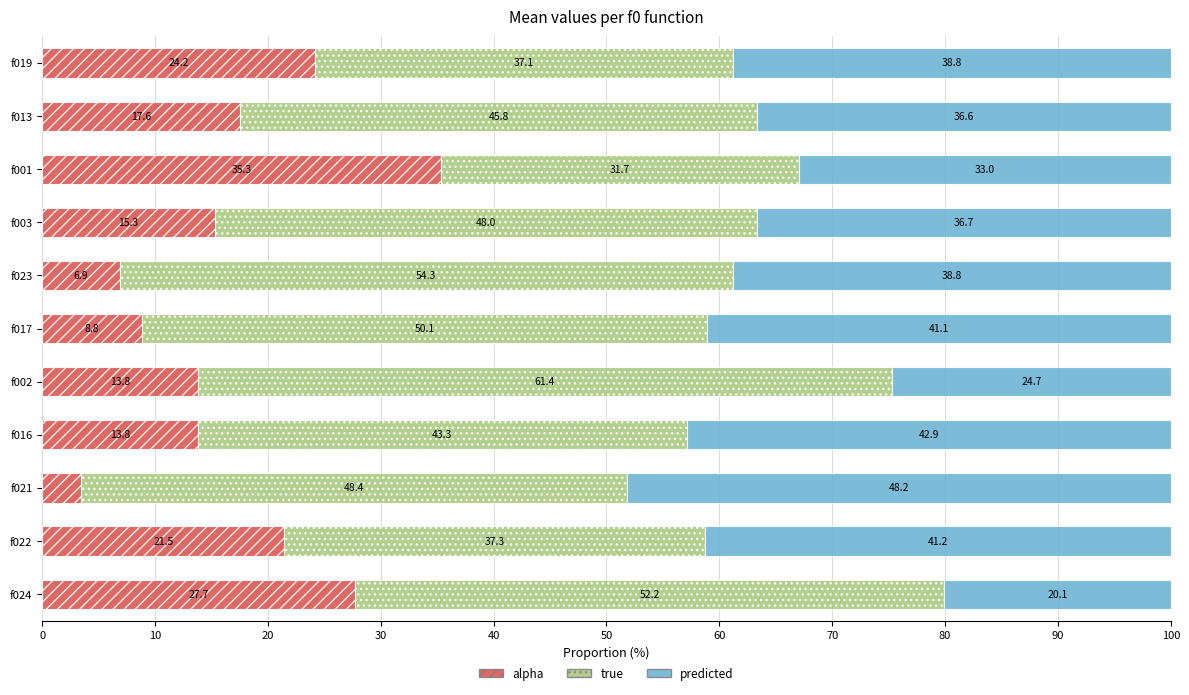

What is the highest value of the alpha series?

35.3